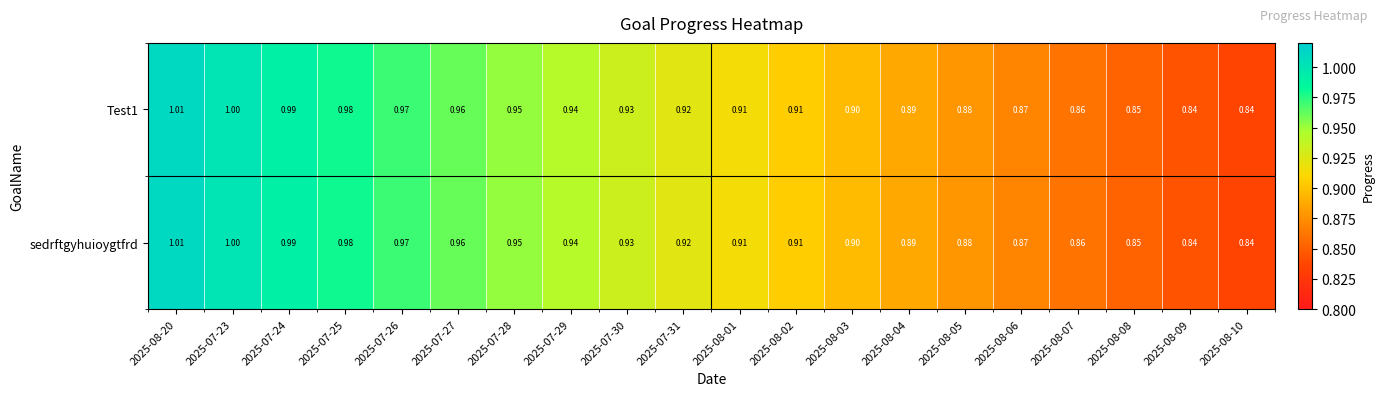

Is the value of Test1 at 2025-08-06 greater than the value of sedrftgyhuioygtfrd at 2025-07-29?

No